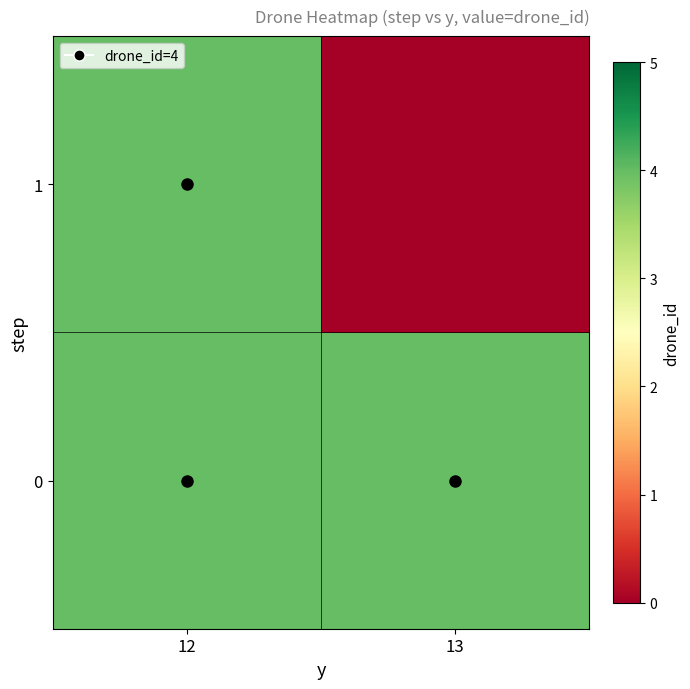

Reading right to left, list all the values displayed in this chart.

0: 13=4	12=4
1: 13=0	12=4